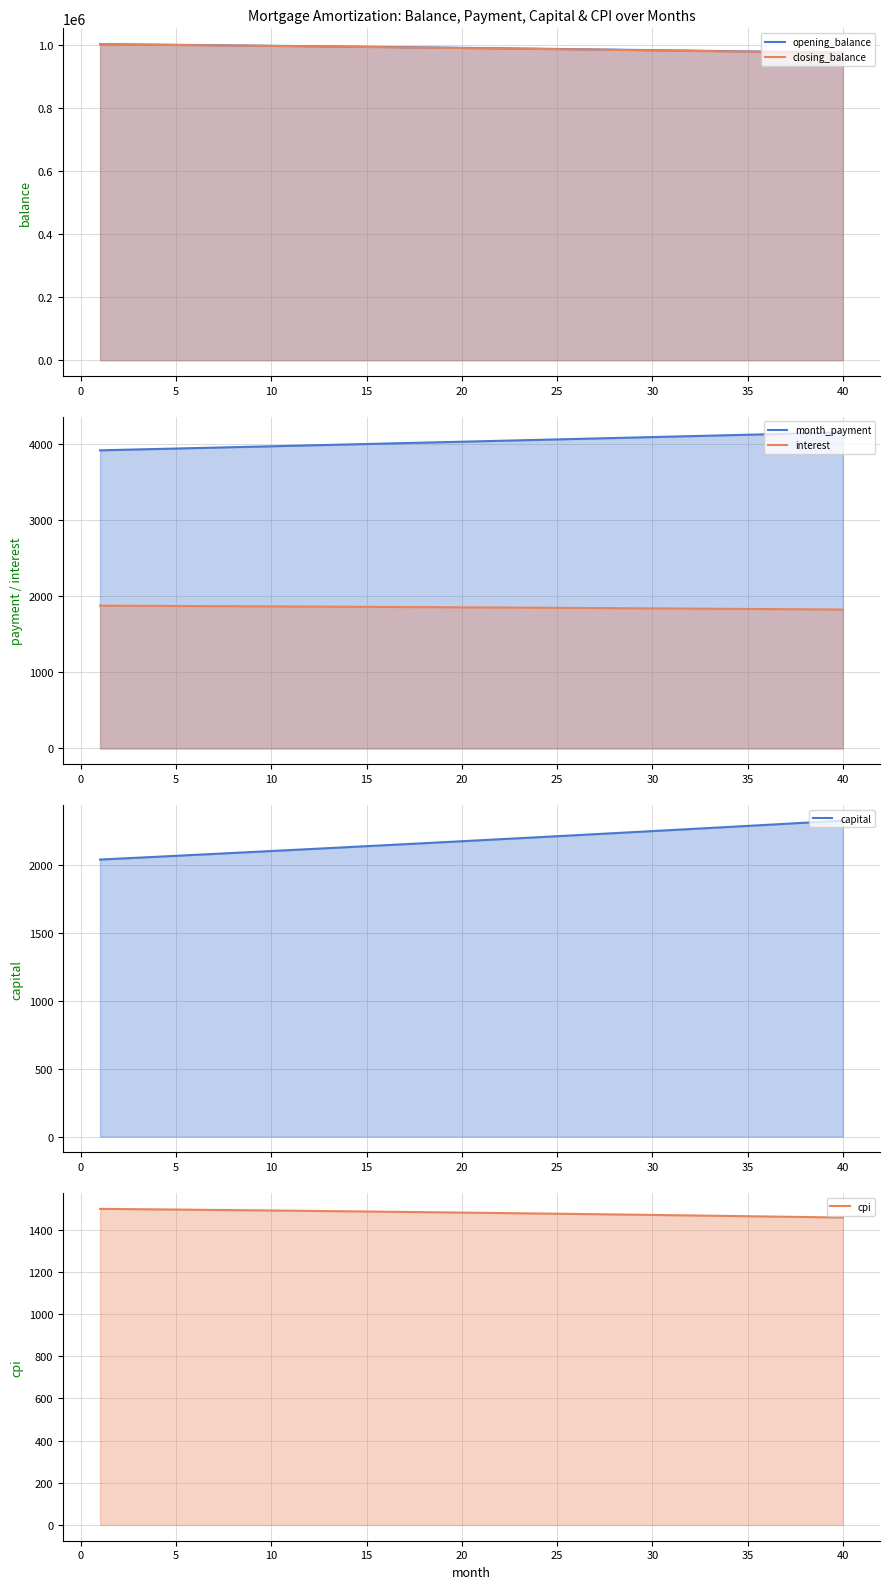

Is it true that interest equals 1840.7 at 30?

True